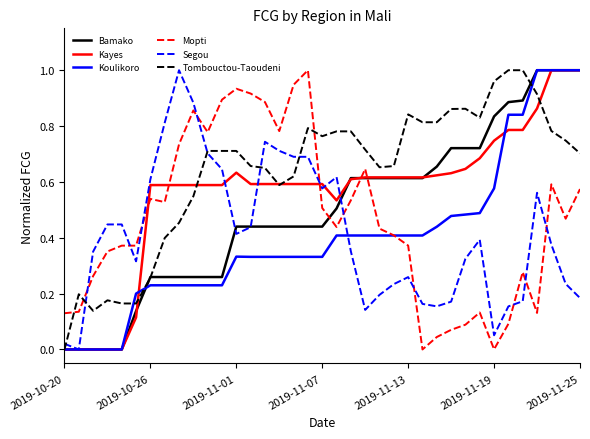

Which series ends up on top after the final intersection of Mopti and Segou?

Mopti